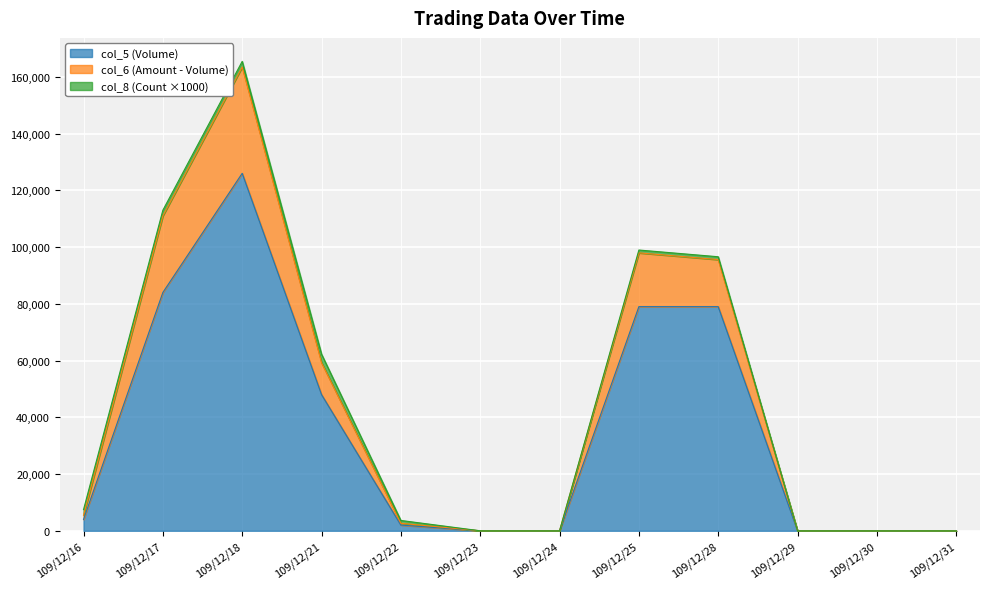

The value of col_5 (Volume) at 109/12/31 is 0. True or false?

True